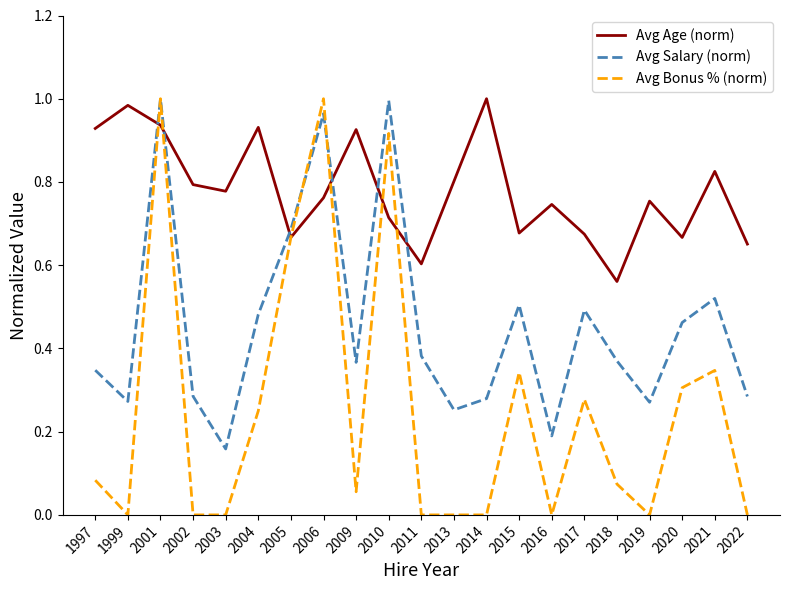

At which label does Avg Age (norm) reach its peak?

2014